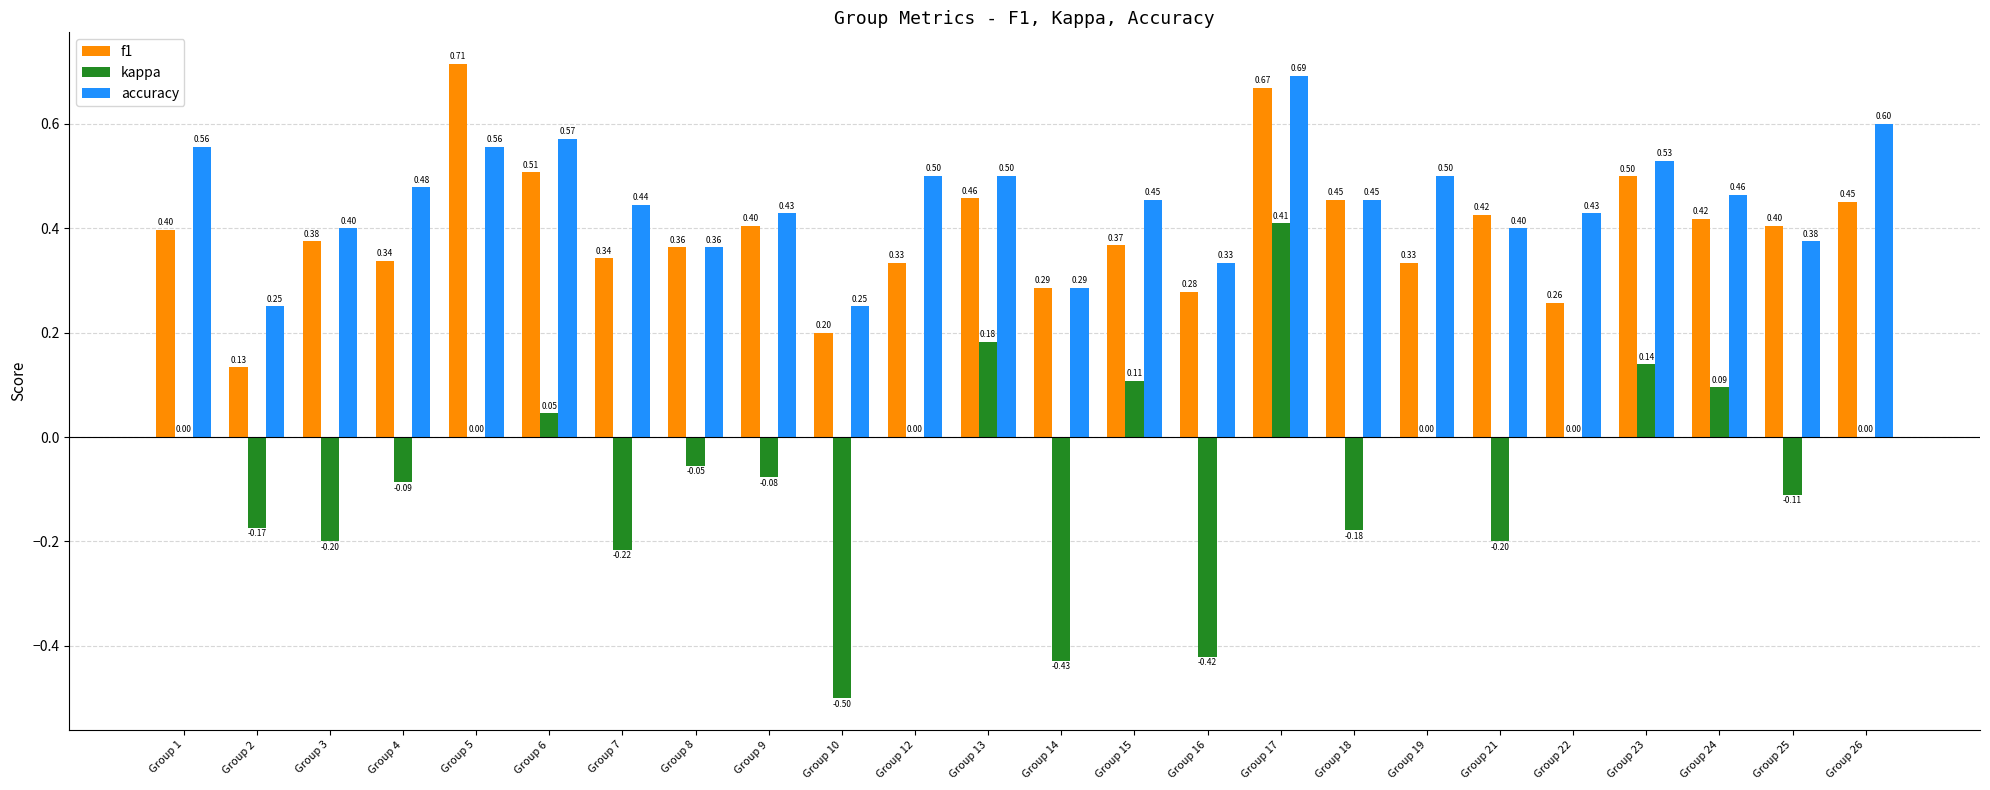

Does the chart contain stacked bars?

No